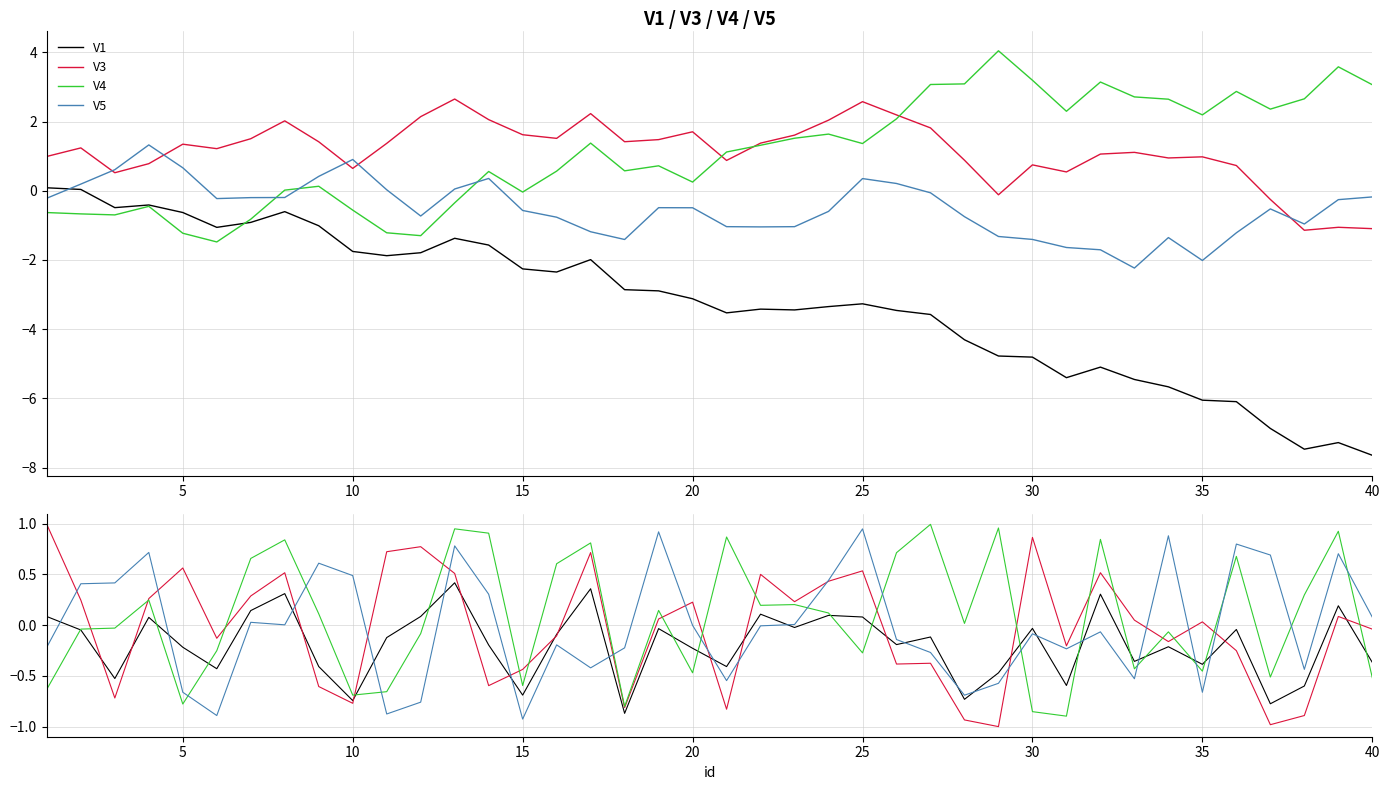

How many data points in V3 are above 0?

21